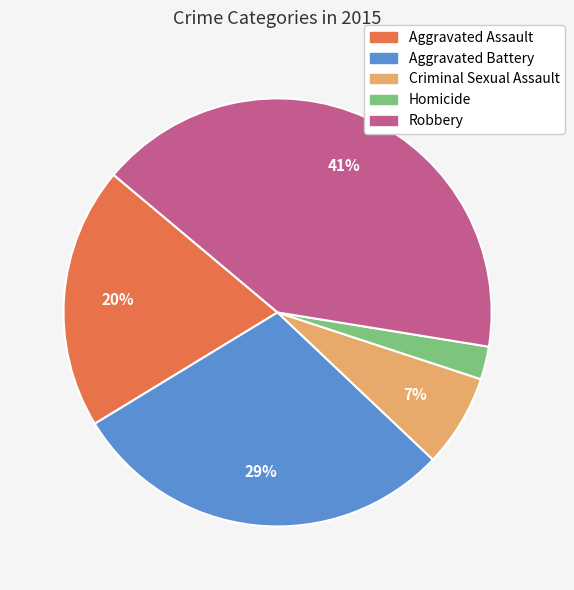

What is the ratio of the value at Aggravated Battery to the value at Robbery?

0.7